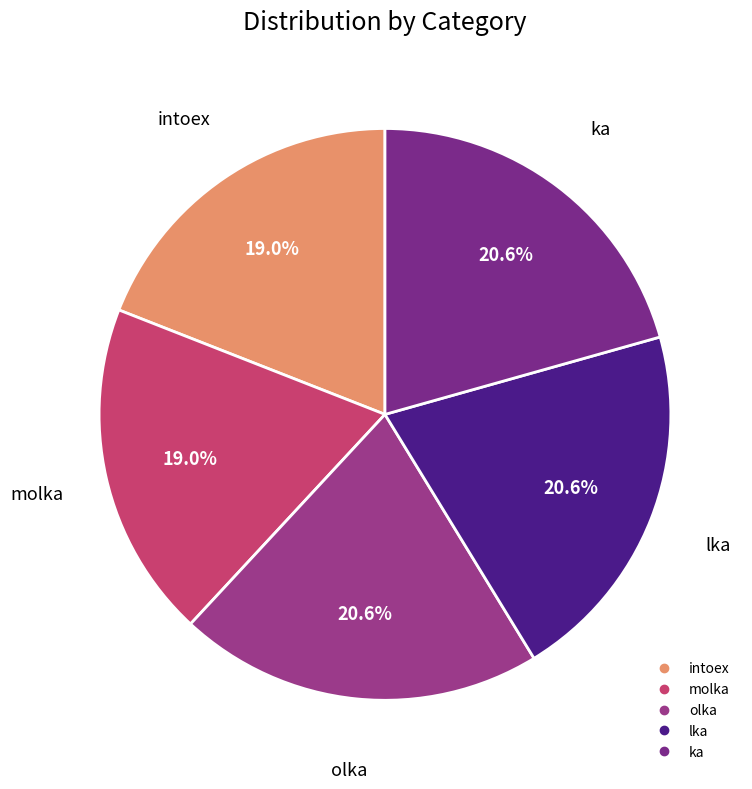

True or false: intoex accounts for 26% of the total.

False